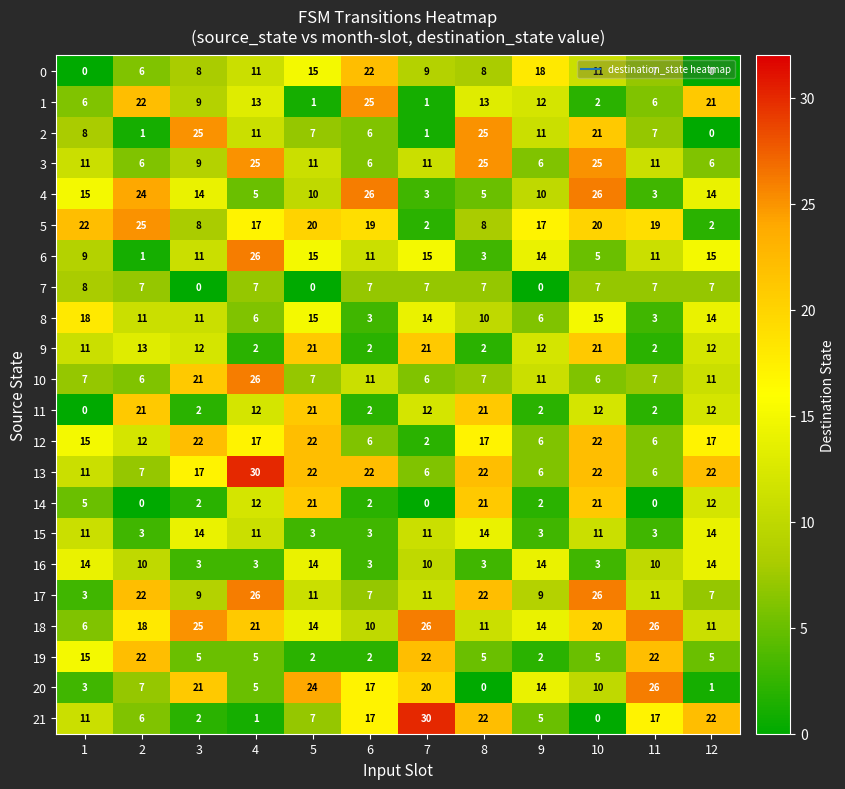

Is it true that 5 equals 30 at 4?

False